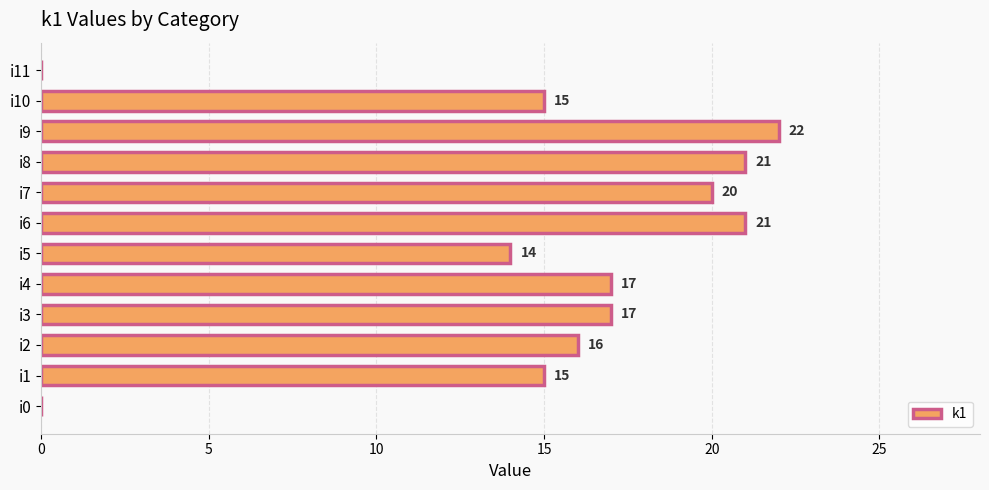

Reading bottom to top, list all the values displayed in this chart.

i0=0	i1=15	i2=16	i3=17	i4=17	i5=14	i6=21	i7=20	i8=21	i9=22	i10=15	i11=0